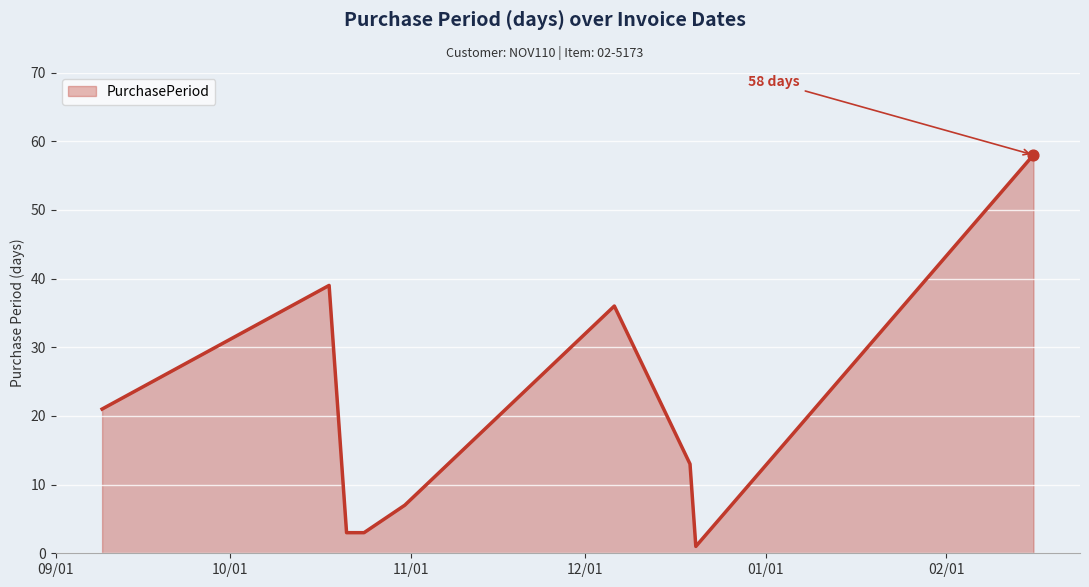

What is the difference between the maximum and minimum values?

57